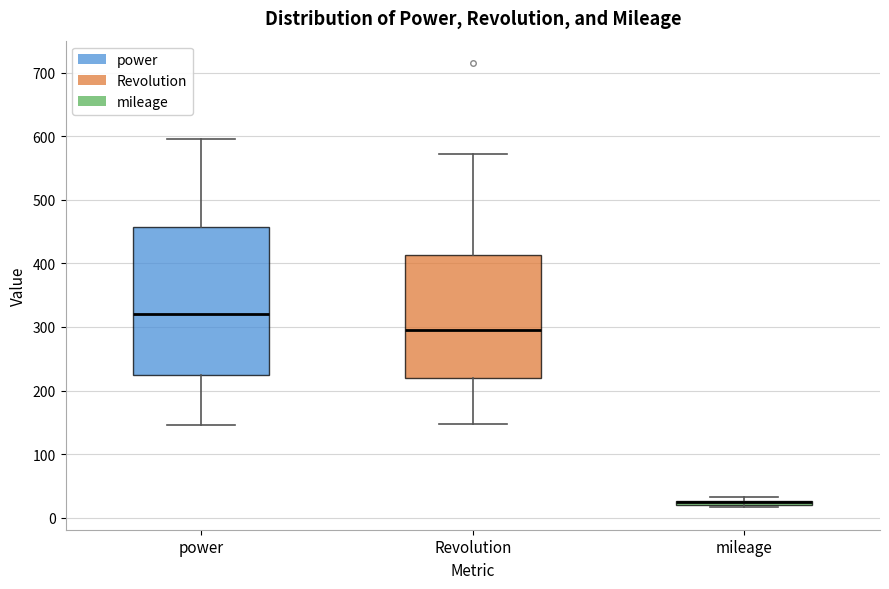

Comparing the boxes themselves (not the whiskers), which one is the tallest?

power